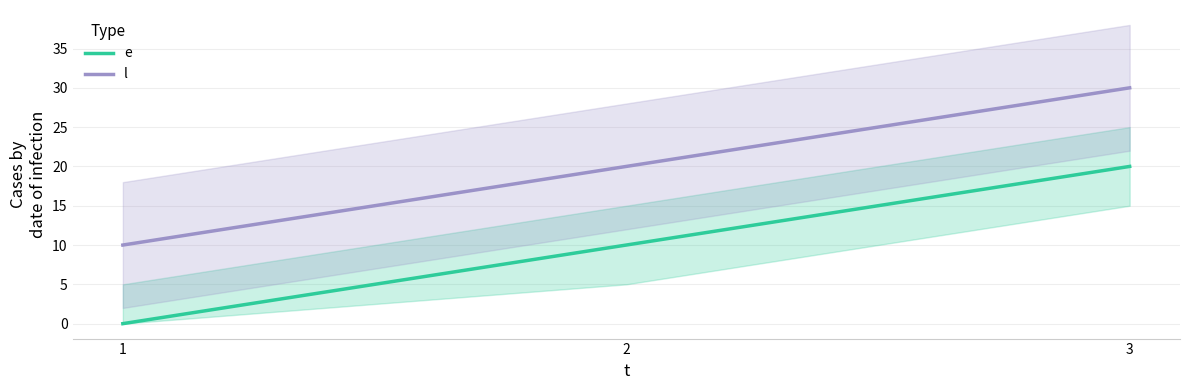

How many e values are between 0 and 20?

3